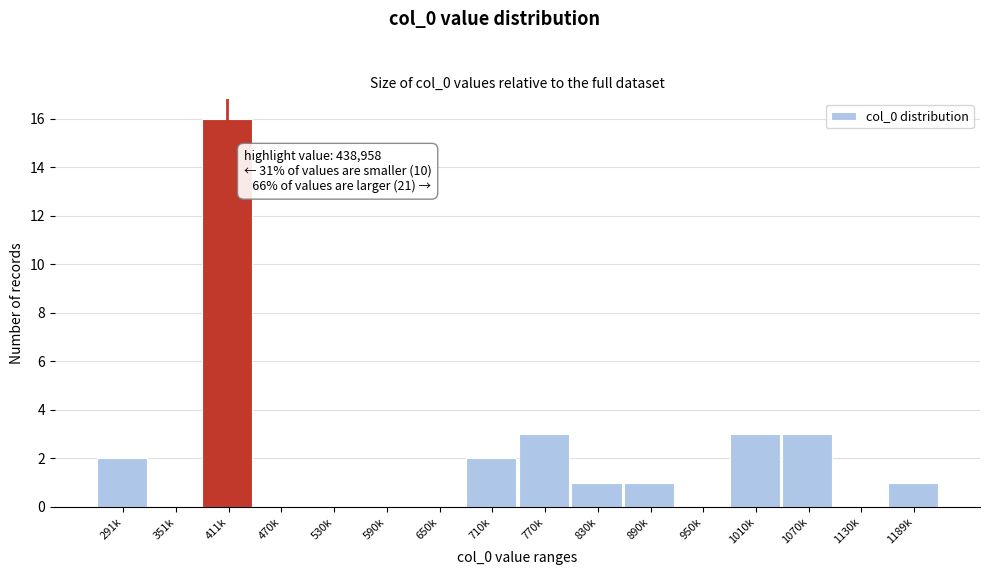

Reading left to right, extract all data points from this chart.

291k=2	351k=0	411k=16	470k=0	530k=0	590k=0	650k=0	710k=2	770k=3	830k=1	890k=1	950k=0	1010k=3	1070k=3	1130k=0	1189k=1